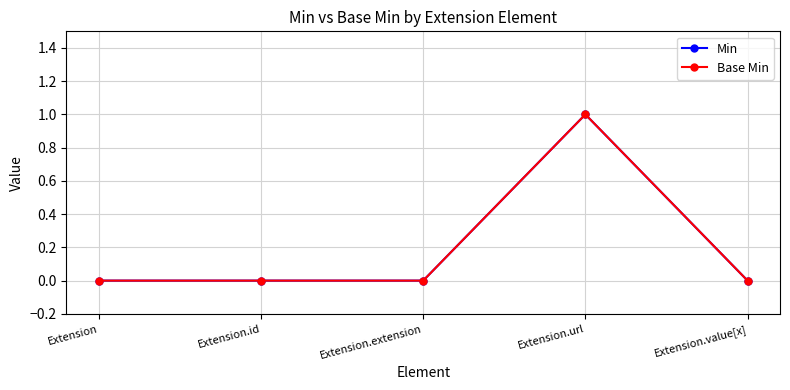

Where is the first local maximum for Min?

Extension.url